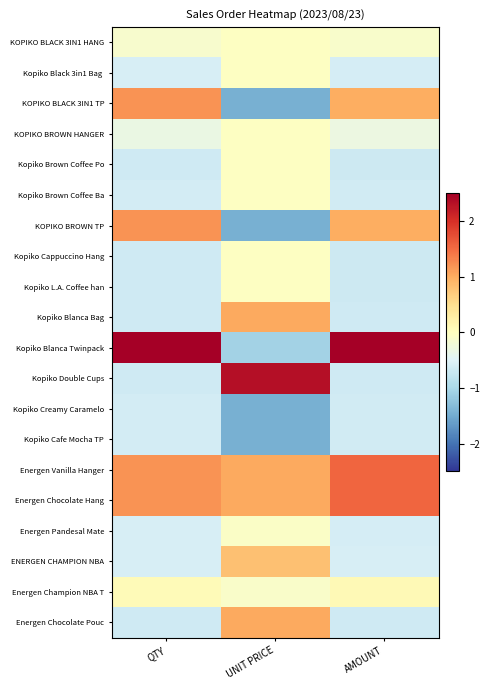

What is the spread (max minus min) of values at QTY?

3.7